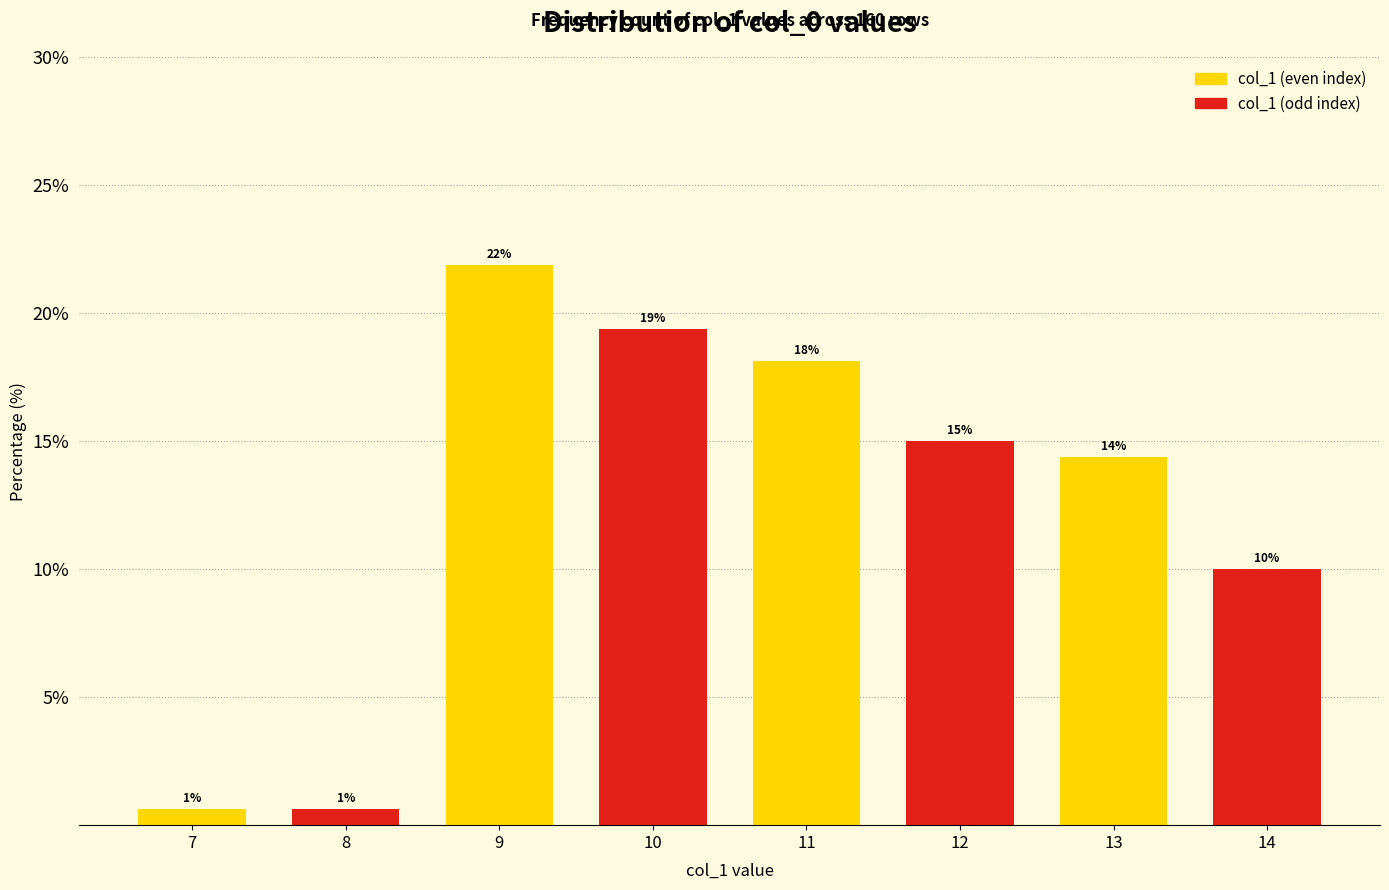

Does the chart contain any negative values?

No